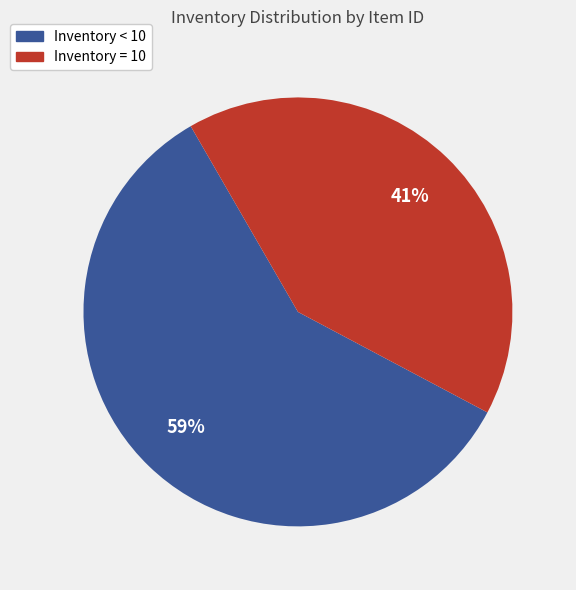

Does any single category account for the majority?

Yes